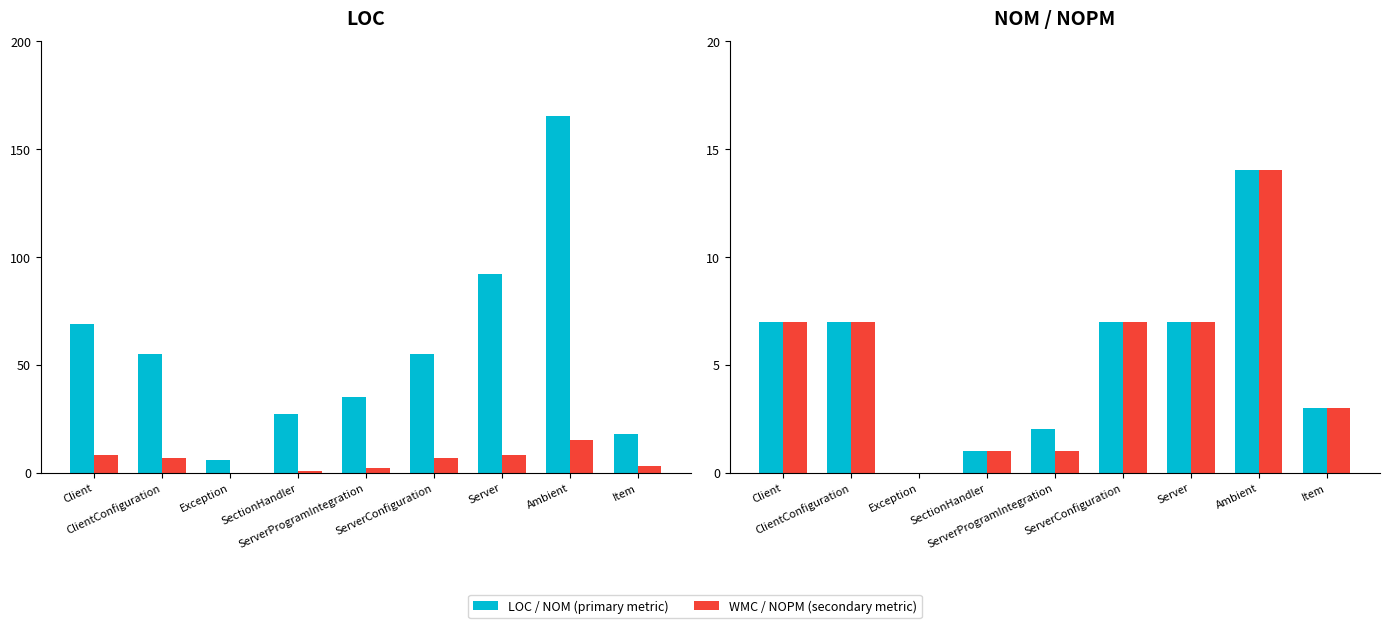

What is the spread (max minus min) of values at Exception?

6